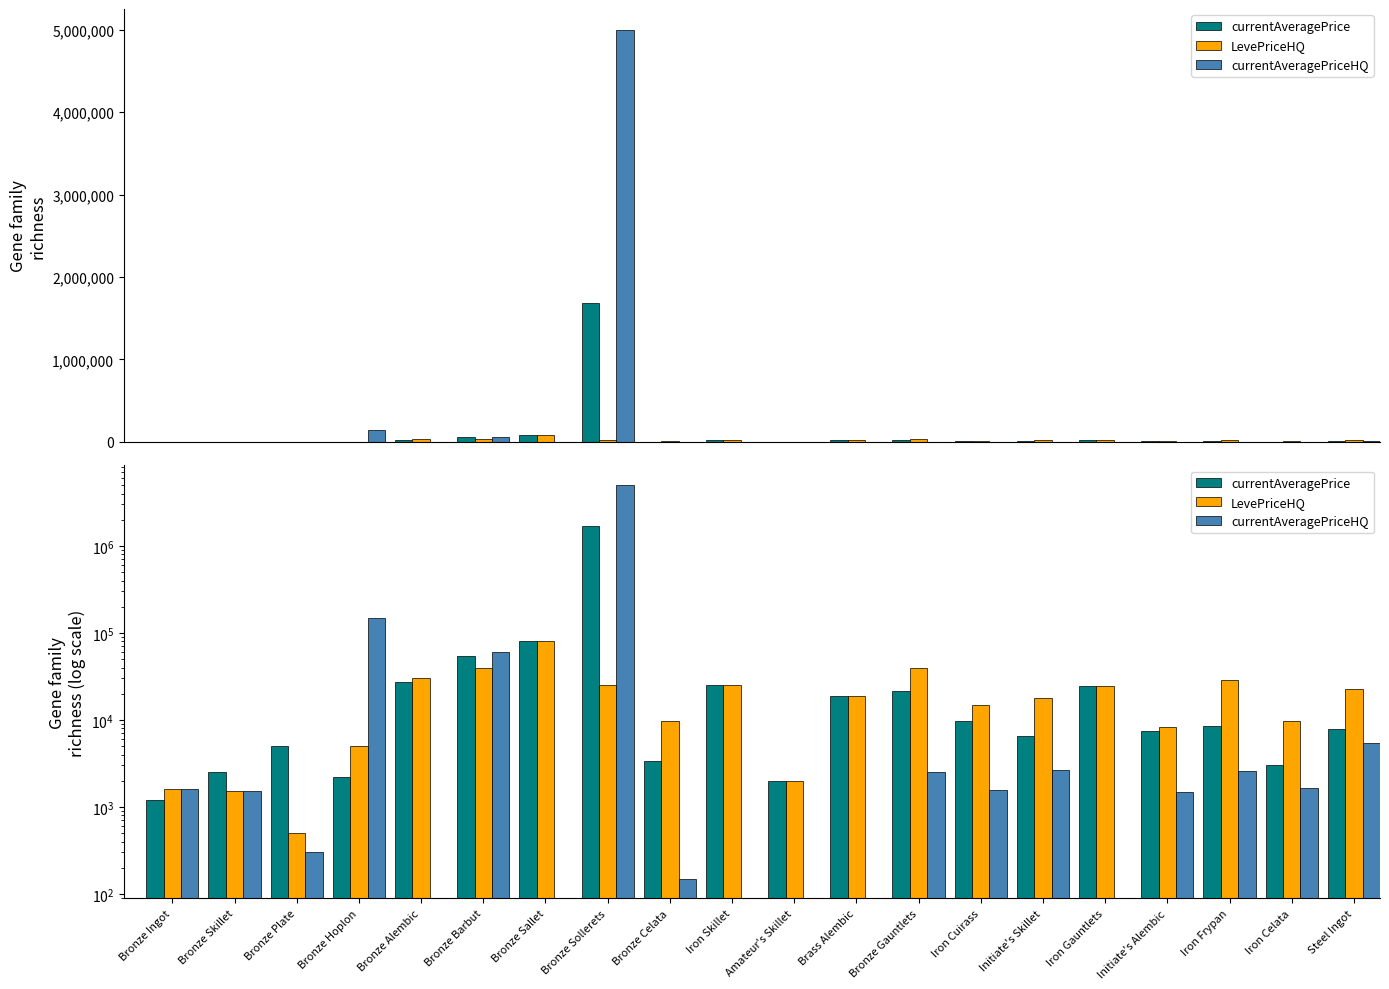

What is the label of the 15th bar from the left?

Initiate's Skillet